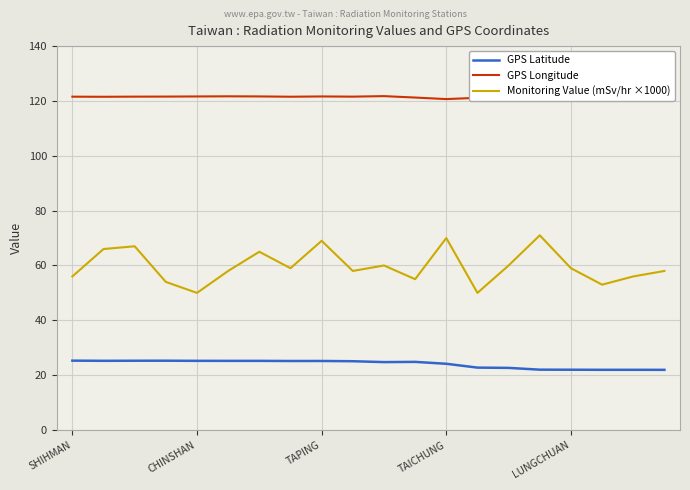

True or false: Monitoring Value (mSv/hr ×1000) has more than 0 points higher than both neighbors.

True